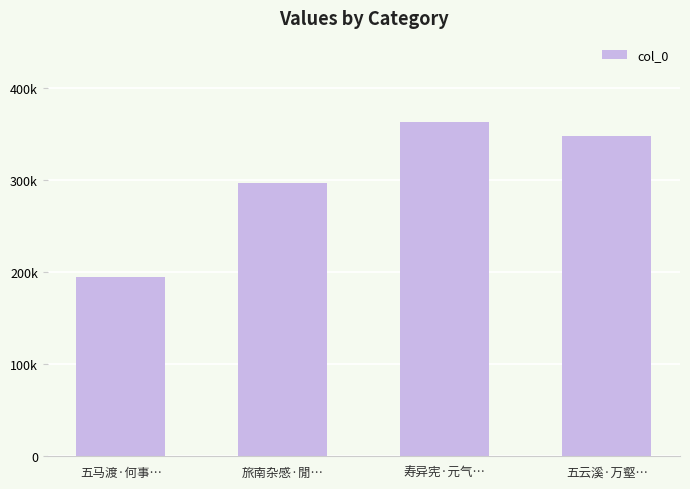

What is the difference between the maximum and minimum values?

169328